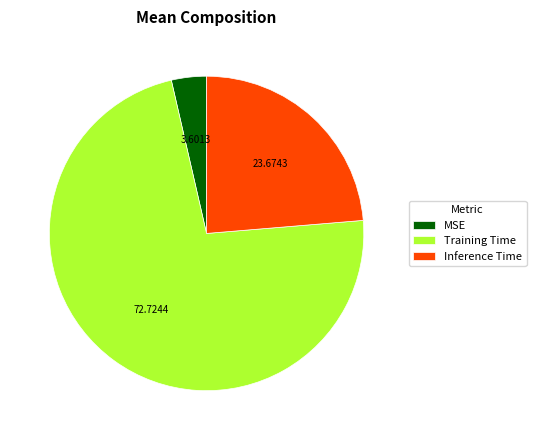

Combined, do Inference Time and MSE account for over 50%?

No